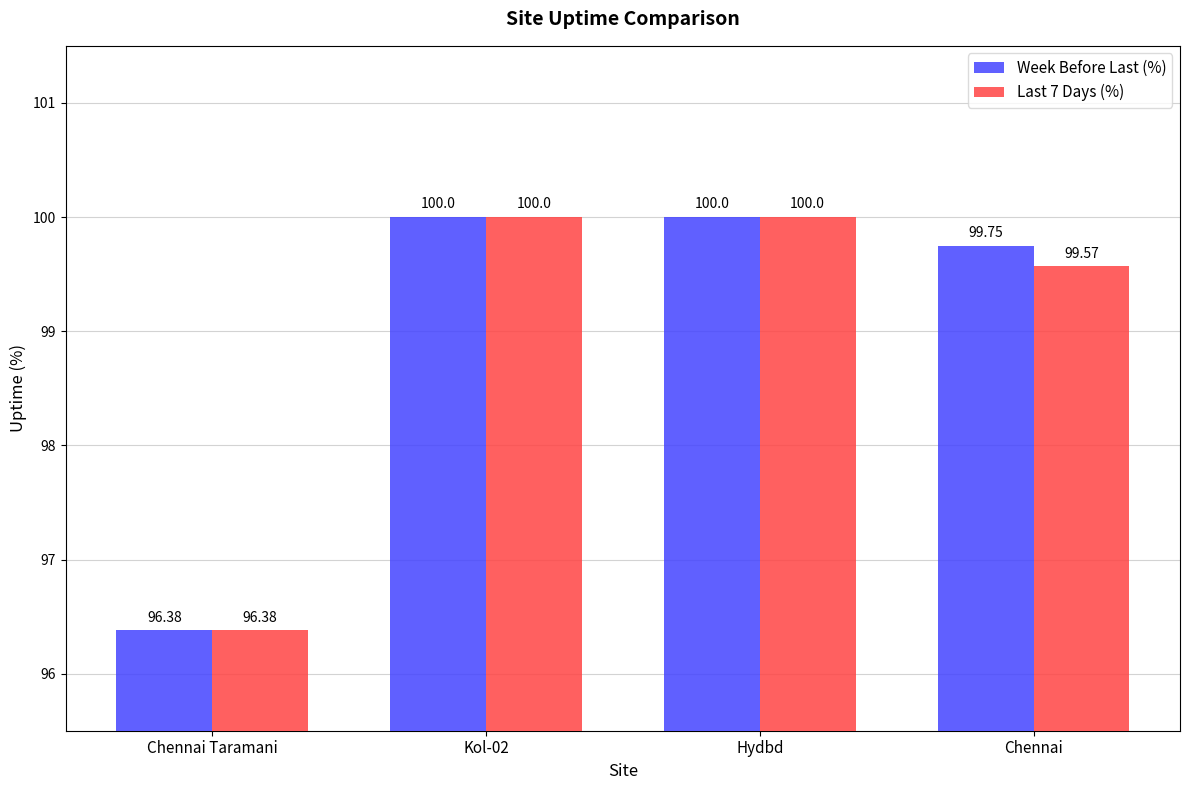

List the series in order of their overall mean, highest first.

Week Before Last (%), Last 7 Days (%)